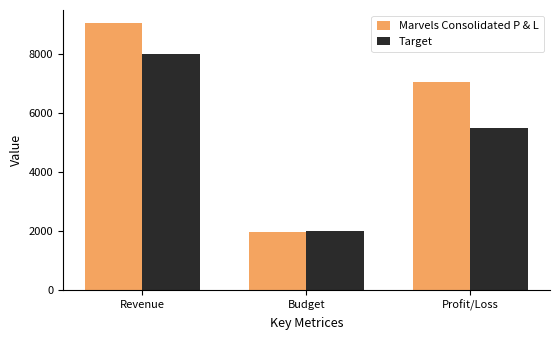

At which category is the sum across all series the highest?

Revenue